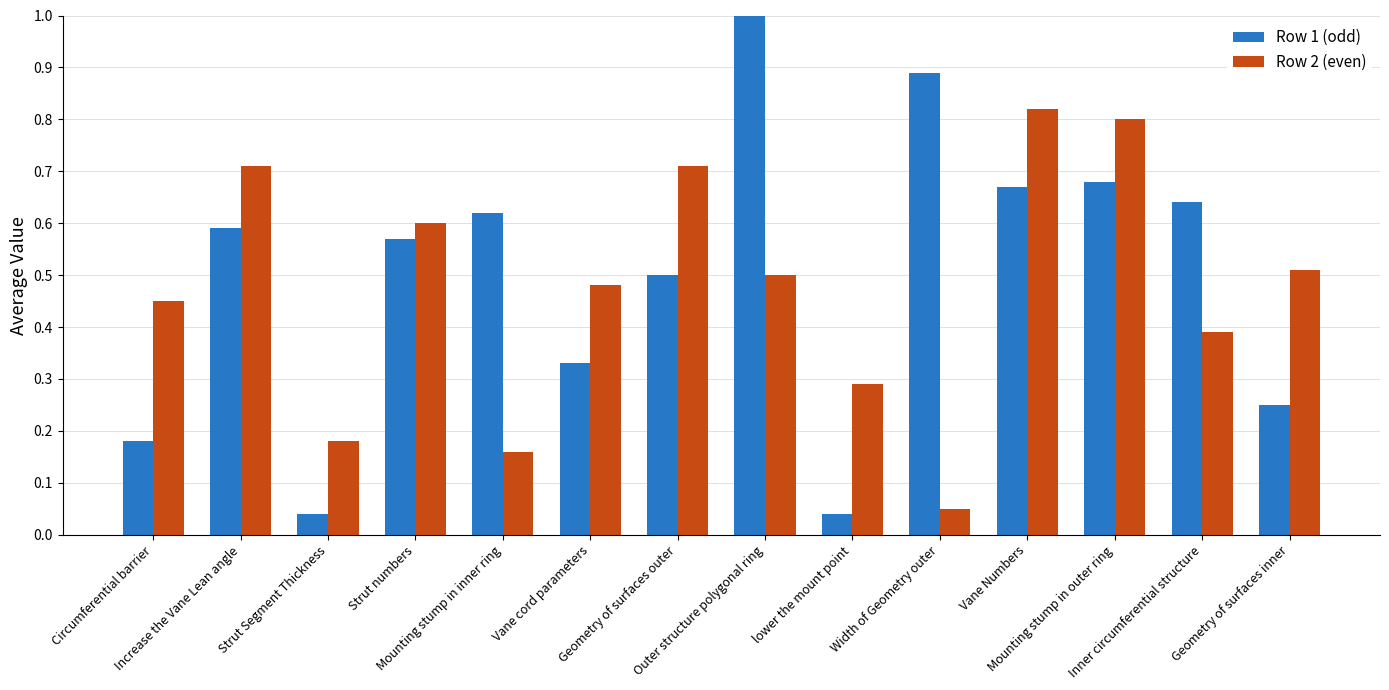

What is the total value across all series at Vane Numbers?

1.5